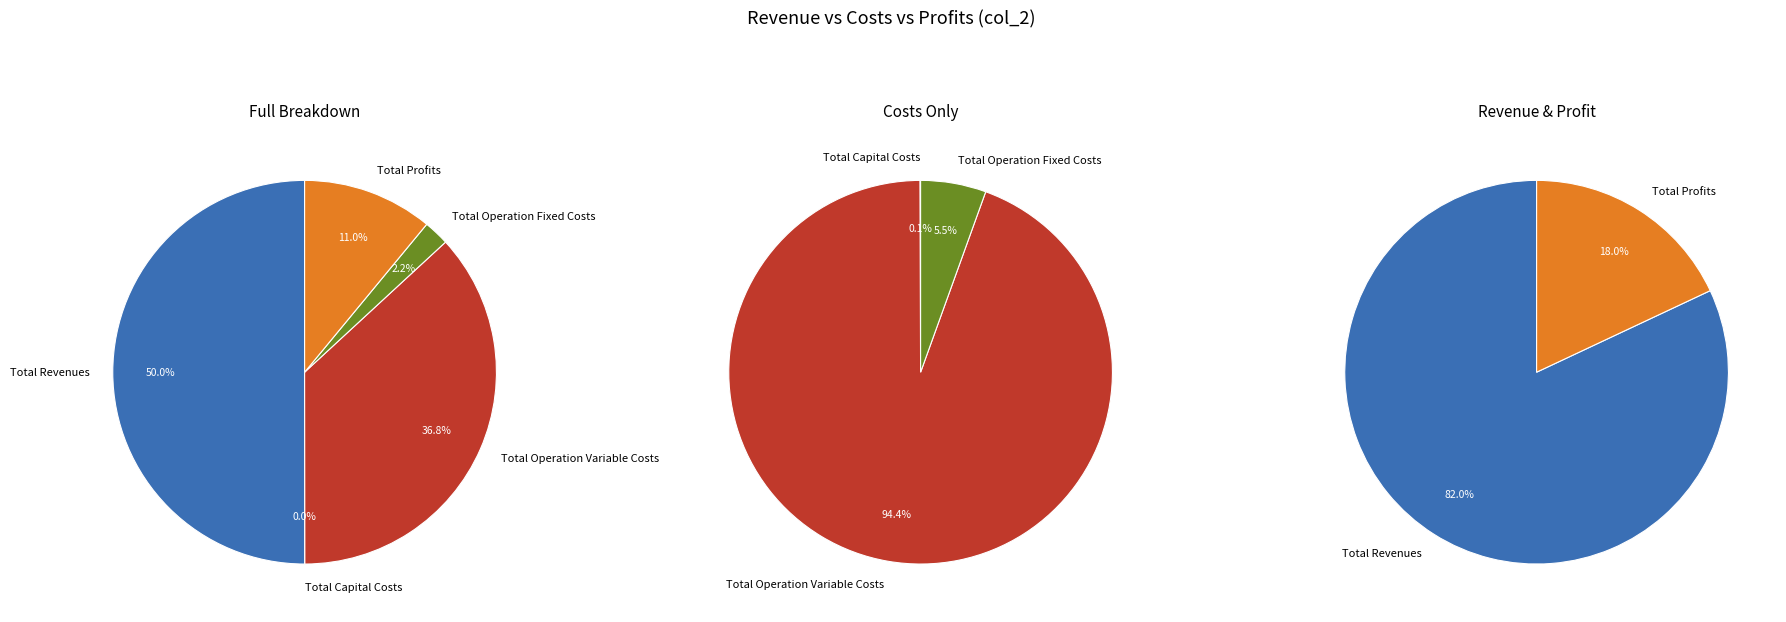

Approximately how many times larger is the value at Total Profits compared to Total Operation Variable Costs?

0.3